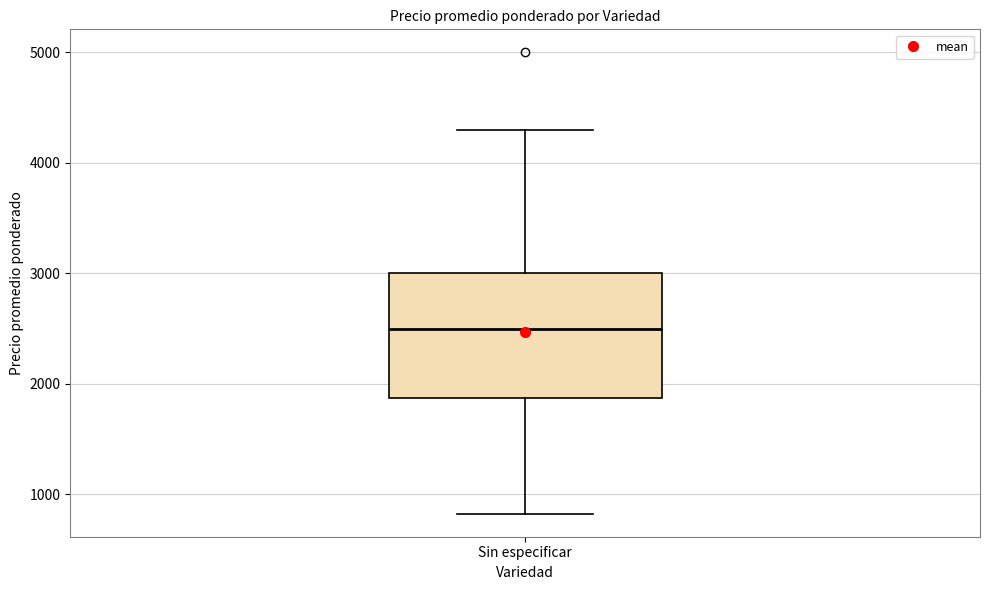

Where does the lower whisker of the box for Sin especificar end on the y-axis? The values are not printed on the chart, so give them approximately, as read against the axis.

800